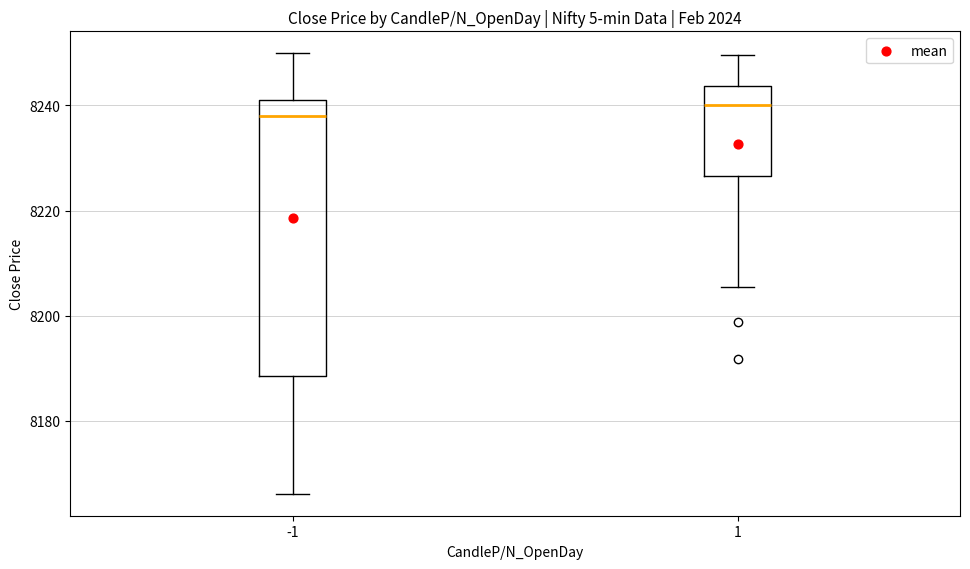

Reading left to right, read every box against the y-axis: the position of its median line, the range the box covers, and the ends of its whiskers. The values are not printed on the chart, so give them approximately, as read against the axis.

-1: median 8238, box 8188 to 8242, whiskers 8166 to 8250
1: median 8240, box 8226 to 8244, whiskers 8206 to 8250